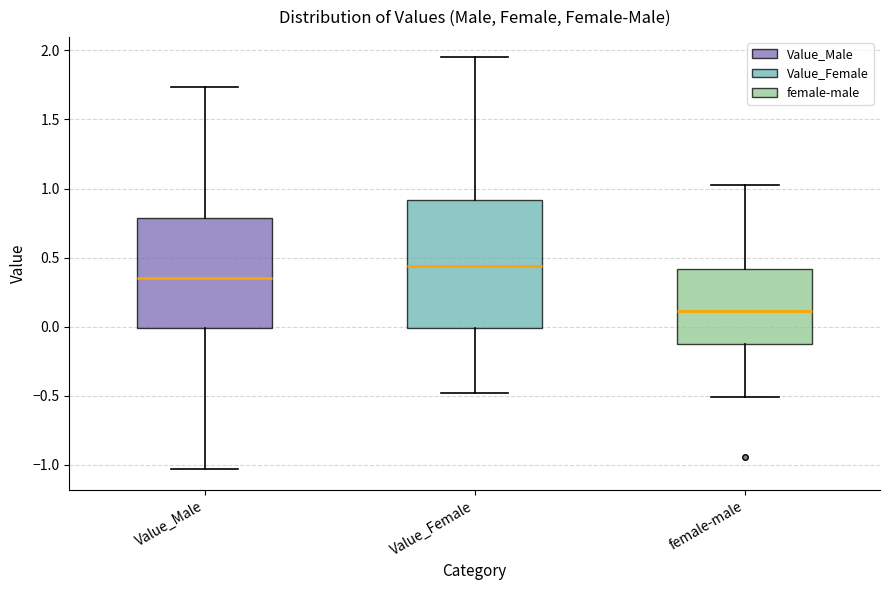

Which box has the highest median line?

Value_Female